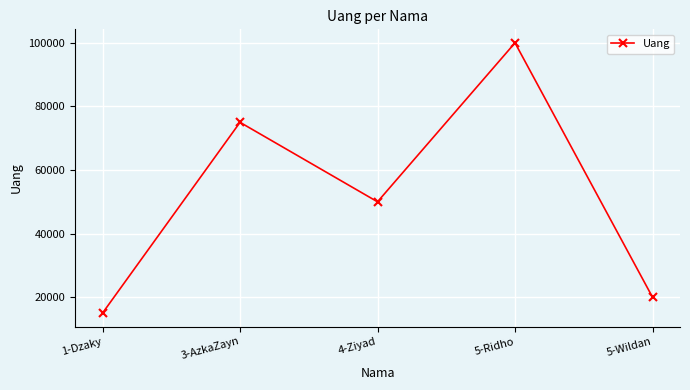

What is the value of the 5th point from the left?

20000